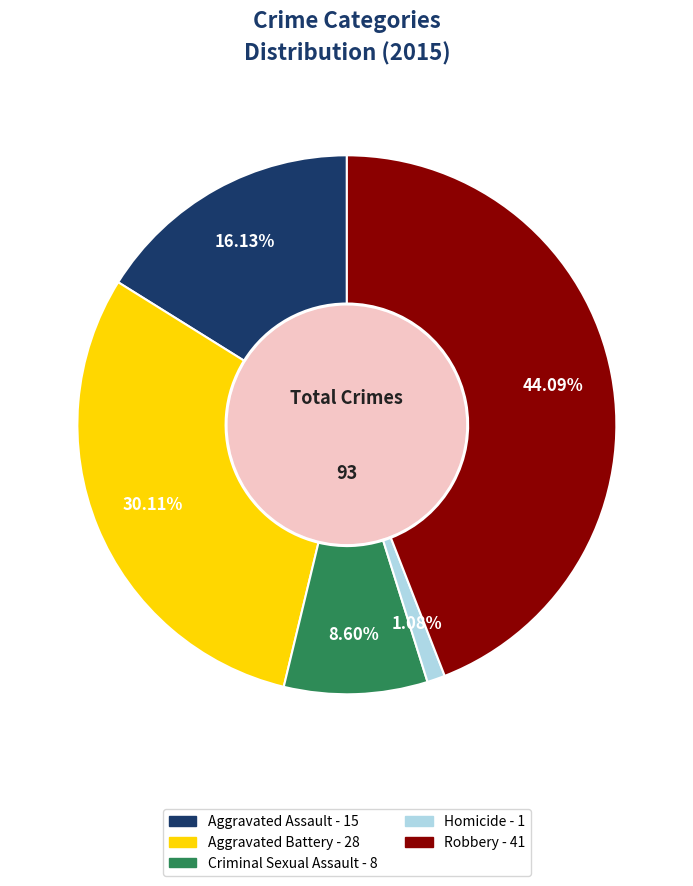

To the nearest percent, what is the average slice percentage?

20%